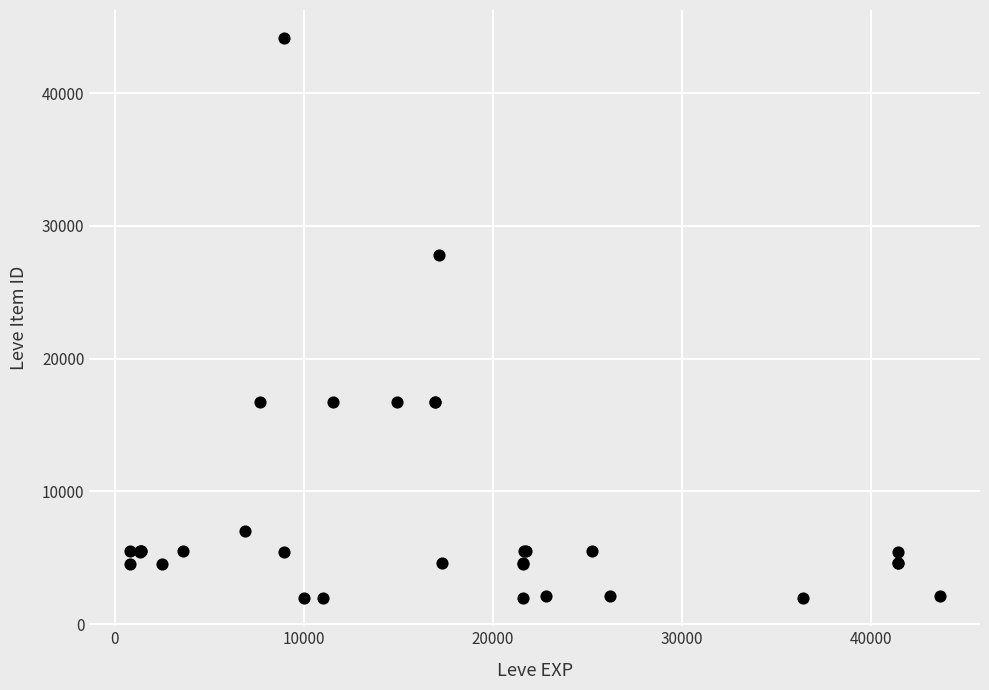

What Y value in the scatter plot is closest to 23053?

27772